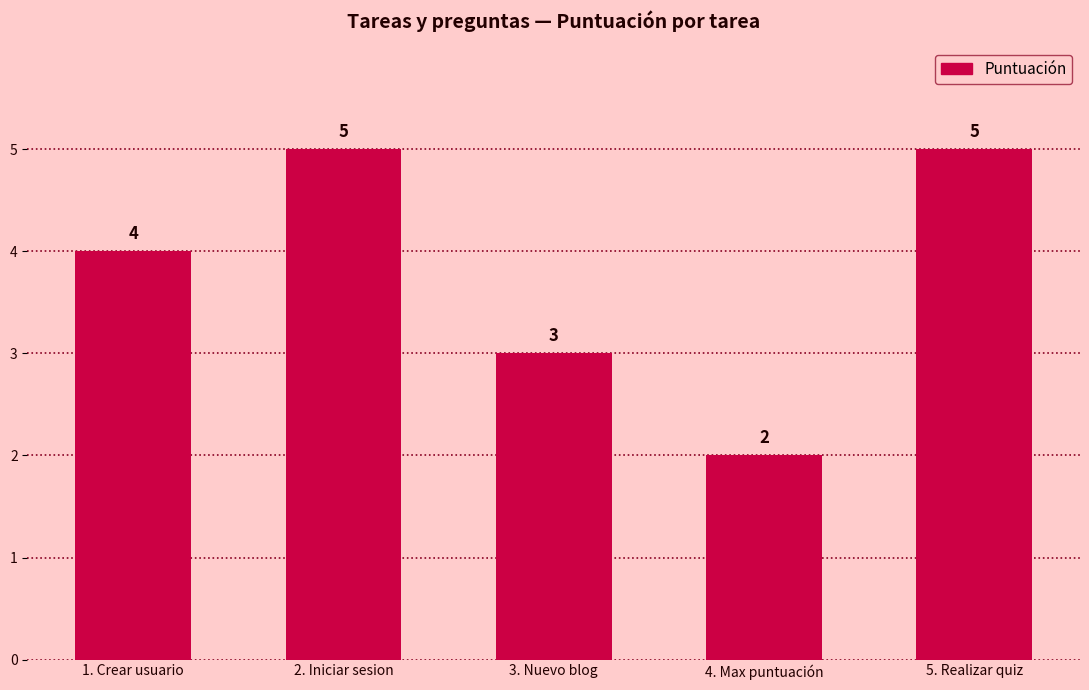

What is the sum of the values at 4. Max puntuación and 1. Crear usuario?

6